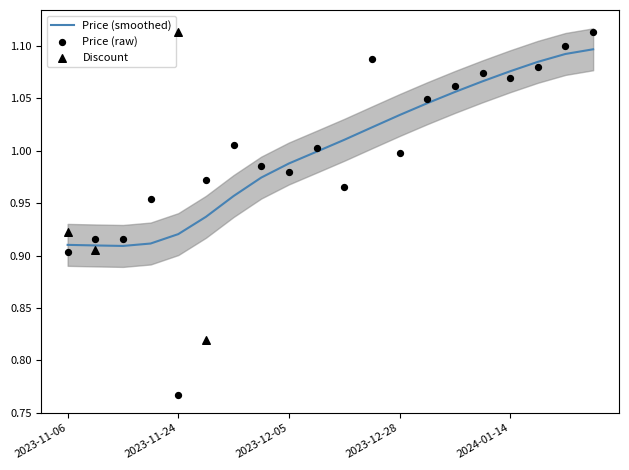

Which has a higher value, 2024-01-21 or 2023-11-08?

2024-01-21